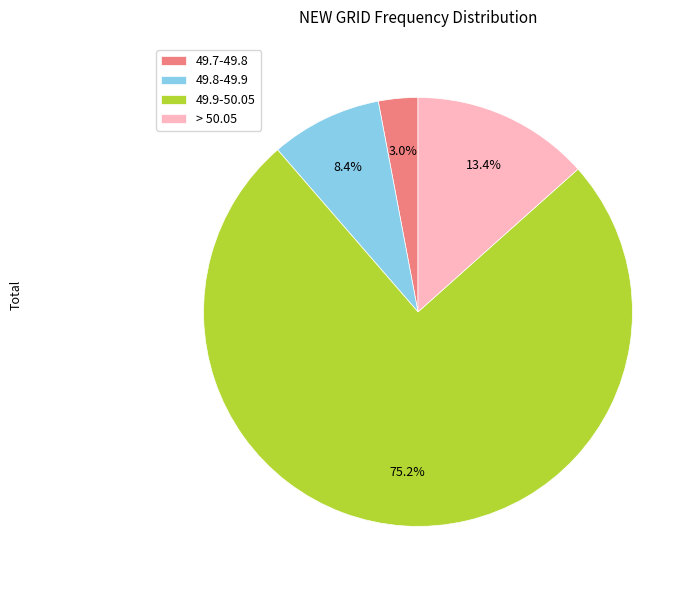

How many slices are in this pie chart?

4